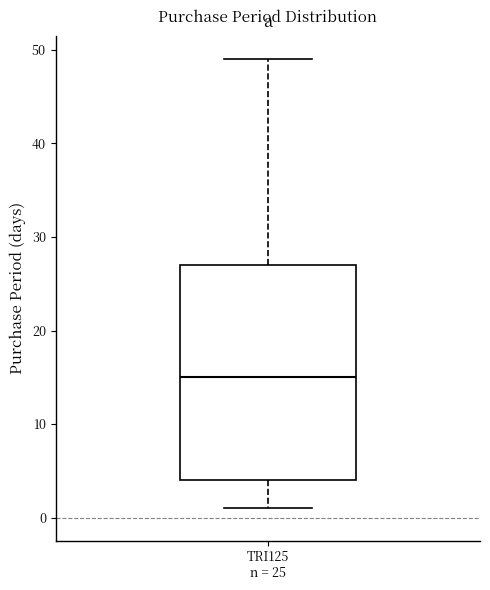

Where is the upper edge of the box for TRI125 n = 25 on the y-axis? The values are not printed on the chart, so give them approximately, as read against the axis.

27